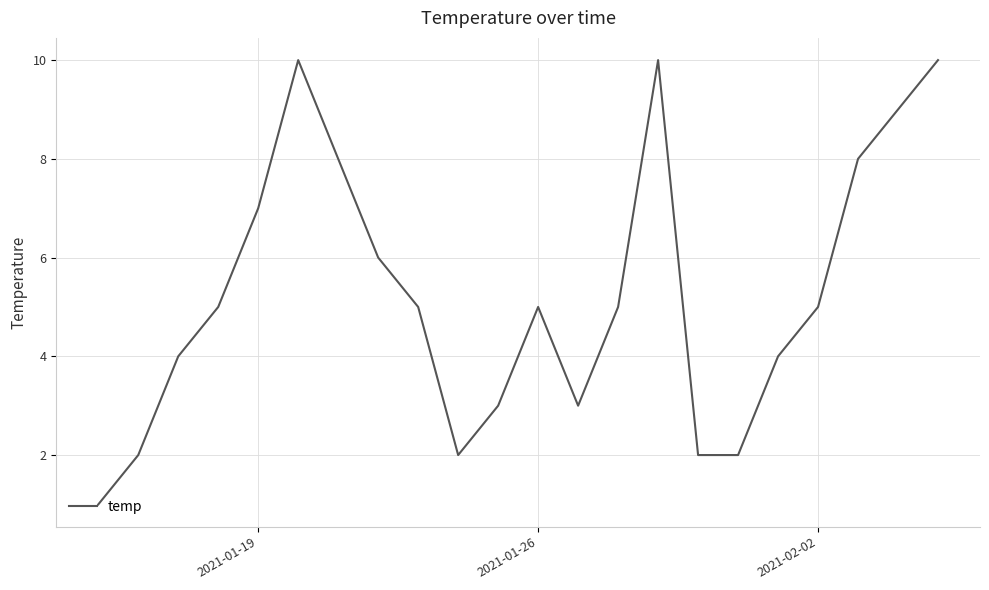

What is the difference between the maximum and minimum values?

9